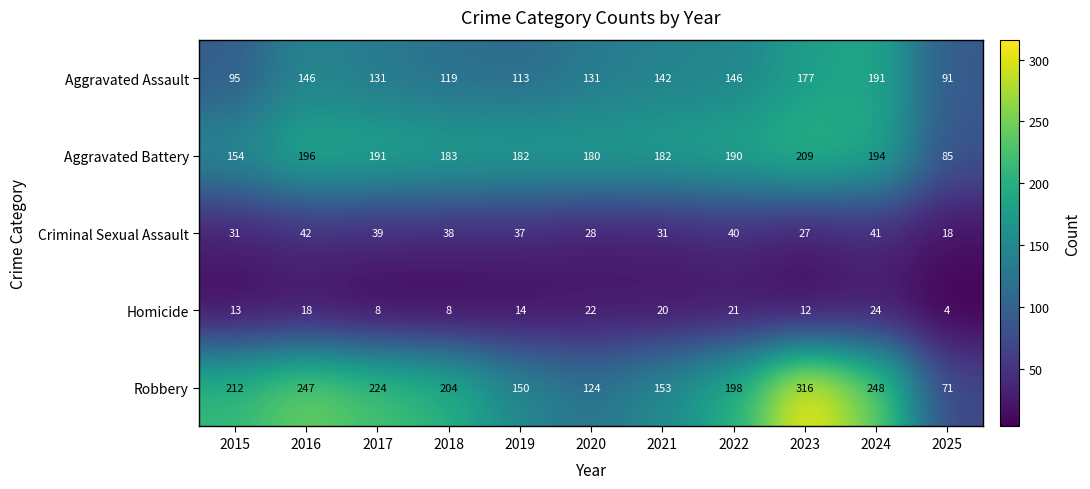

Is it true that Homicide equals 4 at 2025?

True